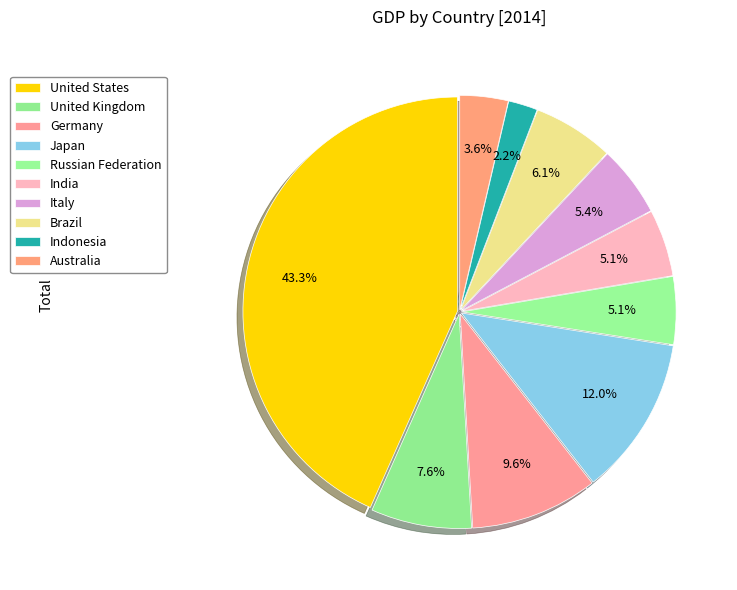

What percentage is the India slice, to the nearest percent?

5%